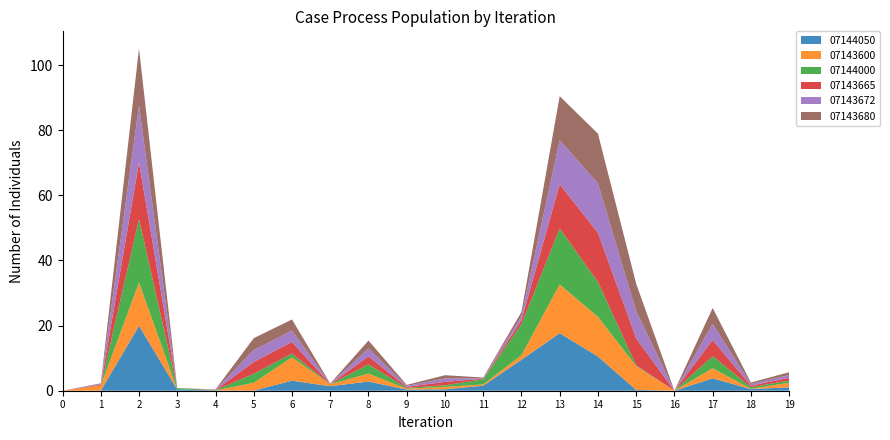

Reading left to right, what are all the values shown in this chart?

07144050: 0.0	0.0	19.9	0.4	0.1	0.1	3.1	1.4	2.8	0.4	0.4	1.5	9.5	17.7	10.5	0.2	0.0	3.8	0.5	1.1
07143600: 0.0	1.6	13.3	0.0	0.0	2.4	7.2	0.6	2.4	0.3	0.7	0.4	1.4	15.0	12.2	7.3	0.0	3.1	0.1	1.4
07144000: 0.0	0.0	19.5	0.4	0.1	2.8	1.2	0.0	2.8	0.2	0.5	1.6	9.5	17.2	10.7	0.2	0.0	3.7	0.5	0.6
07143665: 0.0	0.2	17.4	0.0	0.1	3.7	3.5	0.1	2.4	0.3	1.0	0.2	1.3	13.6	15.1	8.3	0.0	5.0	0.5	0.9
07143672: 0.0	0.2	17.5	0.0	0.1	3.7	3.5	0.1	2.4	0.3	1.0	0.2	1.3	13.5	15.2	8.4	0.0	4.9	0.5	0.9
07143680: 0.0	0.2	17.5	0.0	0.1	3.6	3.4	0.1	2.4	0.3	1.0	0.2	1.3	13.5	15.2	8.4	0.0	4.9	0.5	0.9